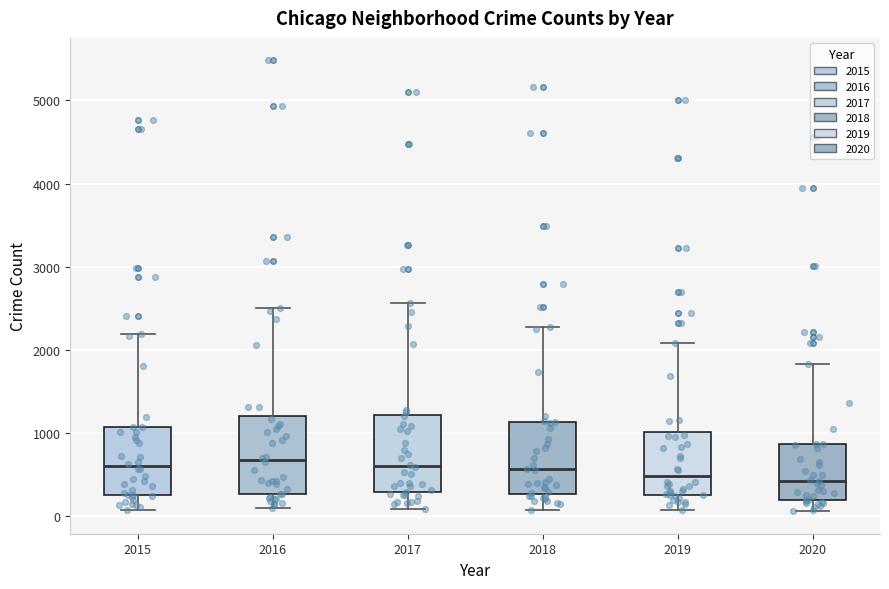

Reading left to right, read every box against the y-axis: the position of its median line, the range the box covers, and the ends of its whiskers. The values are not printed on the chart, so give them approximately, as read against the axis.

2015: median 600, box 300 to 1100, whiskers 100 to 2200
2016: median 700, box 300 to 1200, whiskers 100 to 2500
2017: median 600, box 300 to 1200, whiskers 100 to 2600
2018: median 600, box 300 to 1100, whiskers 100 to 2300
2019: median 500, box 300 to 1000, whiskers 100 to 2100
2020: median 400, box 200 to 900, whiskers 100 to 1800